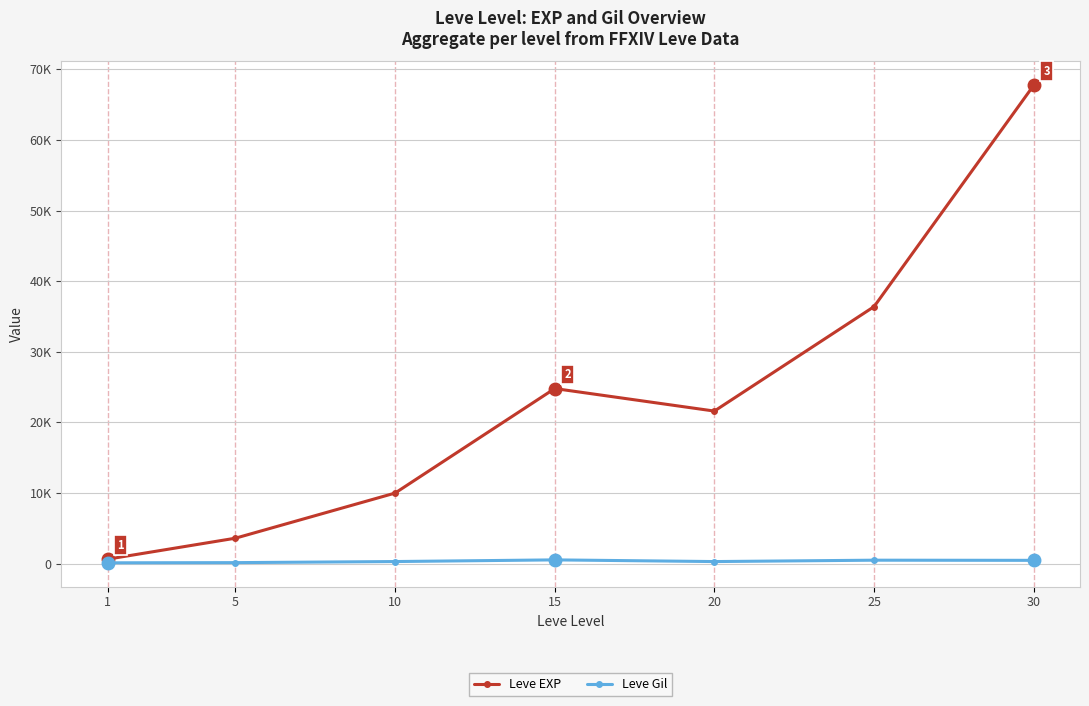

At which label is Leve Gil closest to 321?

10